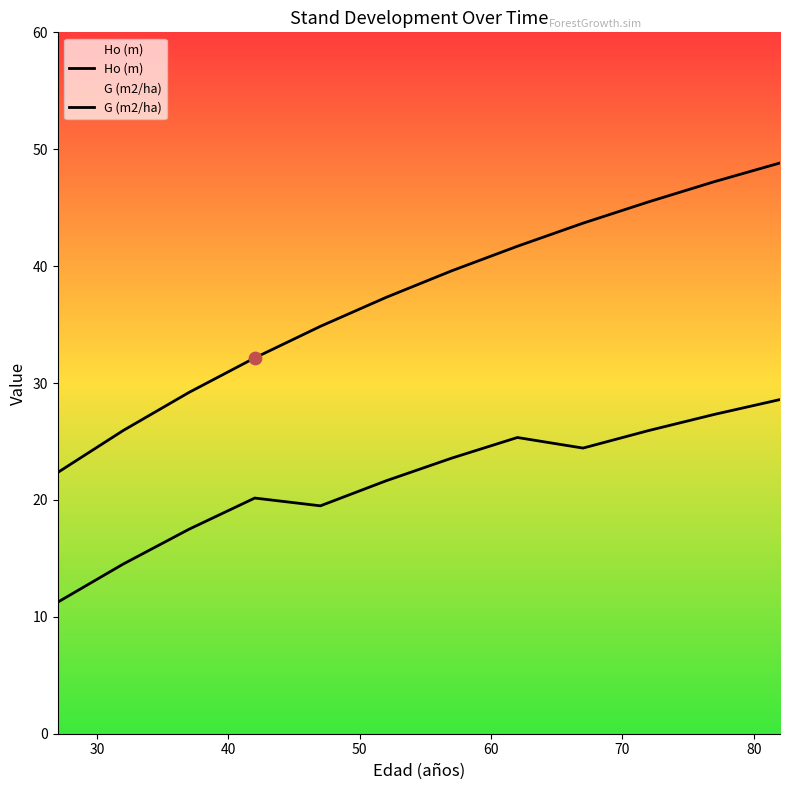

What is the total value across all series at 67?

68.1